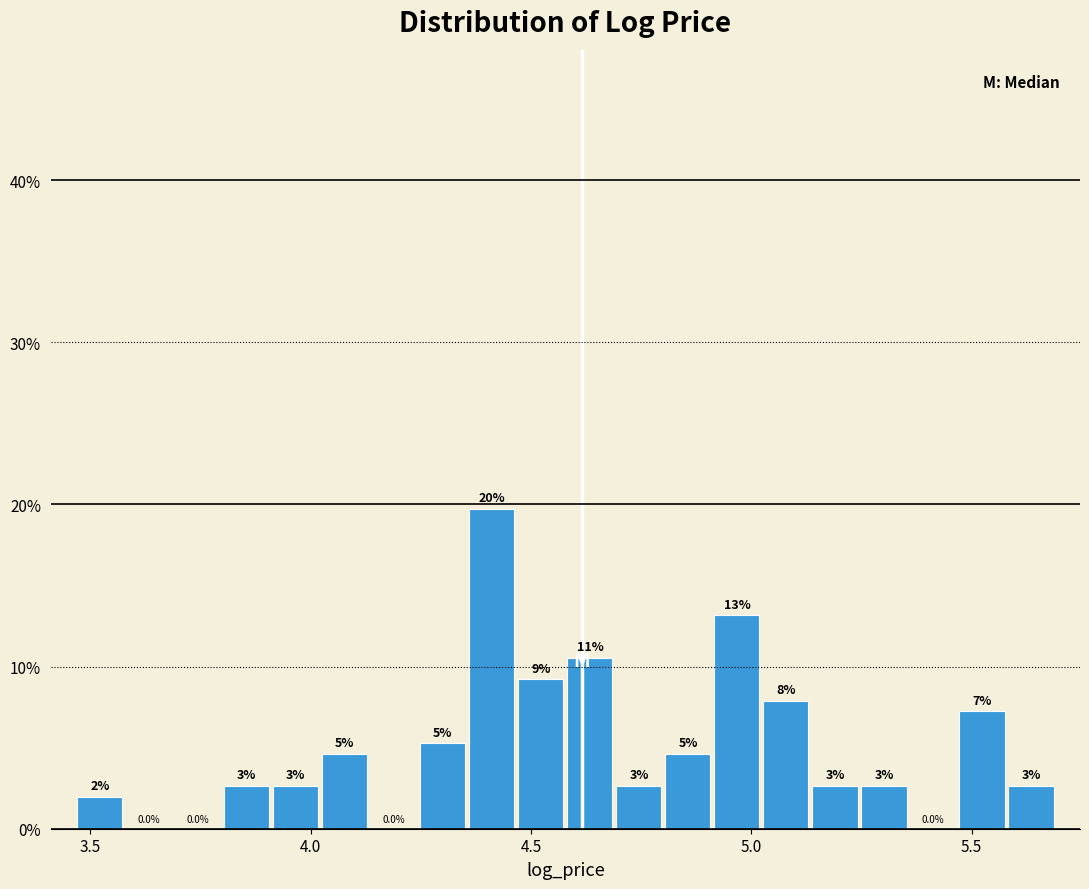

Read against the x-axis, roughly where is the centre of the tallest bar?

4.40